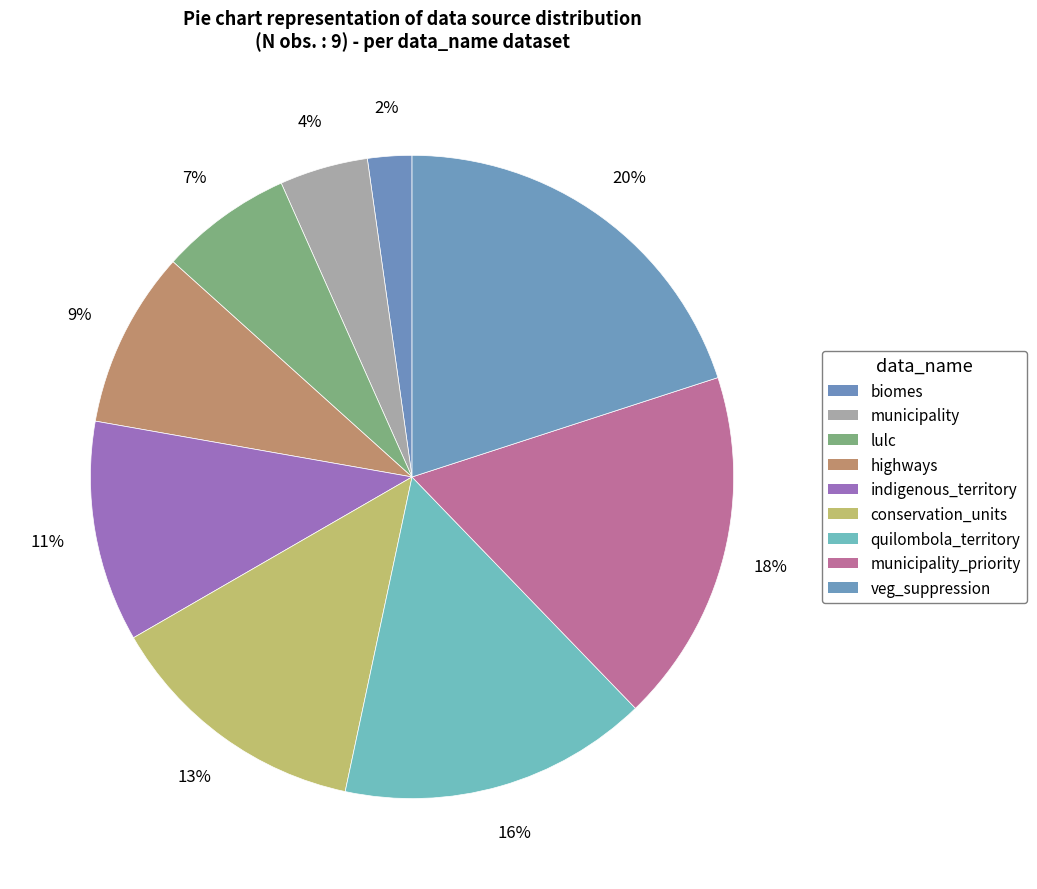

To the nearest percent, what percentage of the pie is municipality?

4%